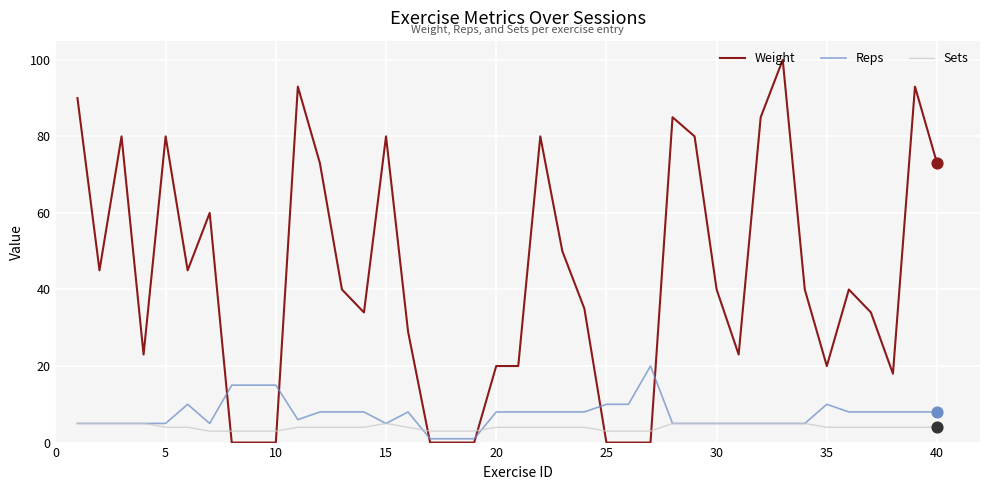

Which series has the largest total across all categories?

Weight